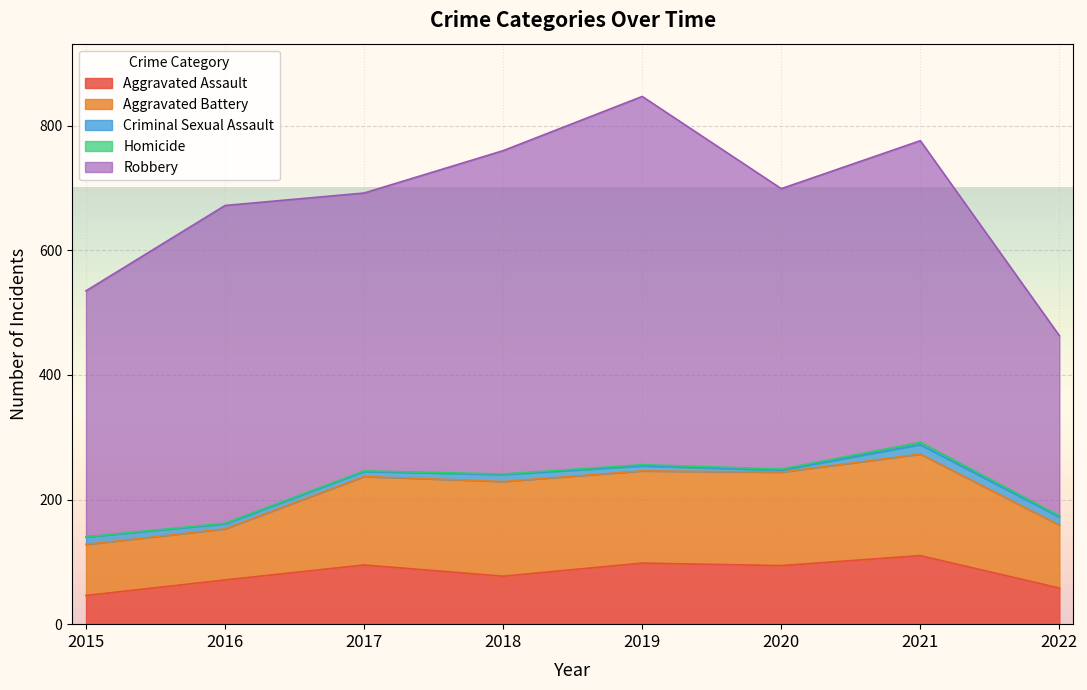

True or false: Aggravated Assault and Homicide cross at least once.

False